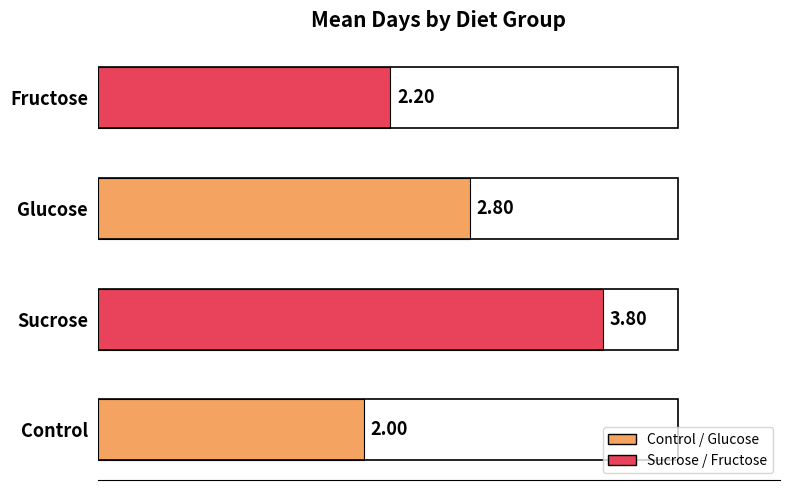

What is the minimum value shown in the chart?

2.0